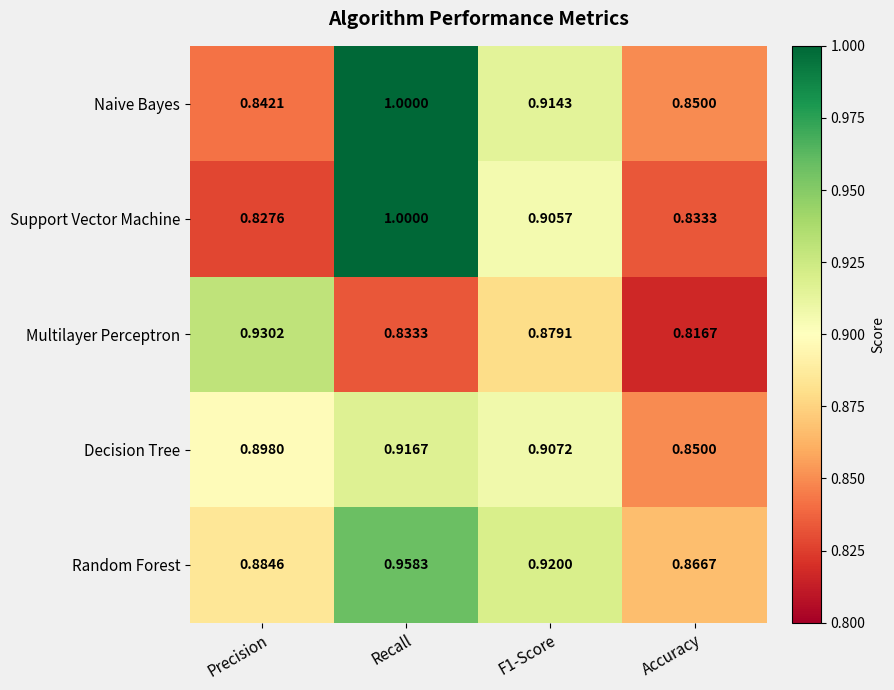

Which category has the highest value in the Support Vector Machine series?

Recall